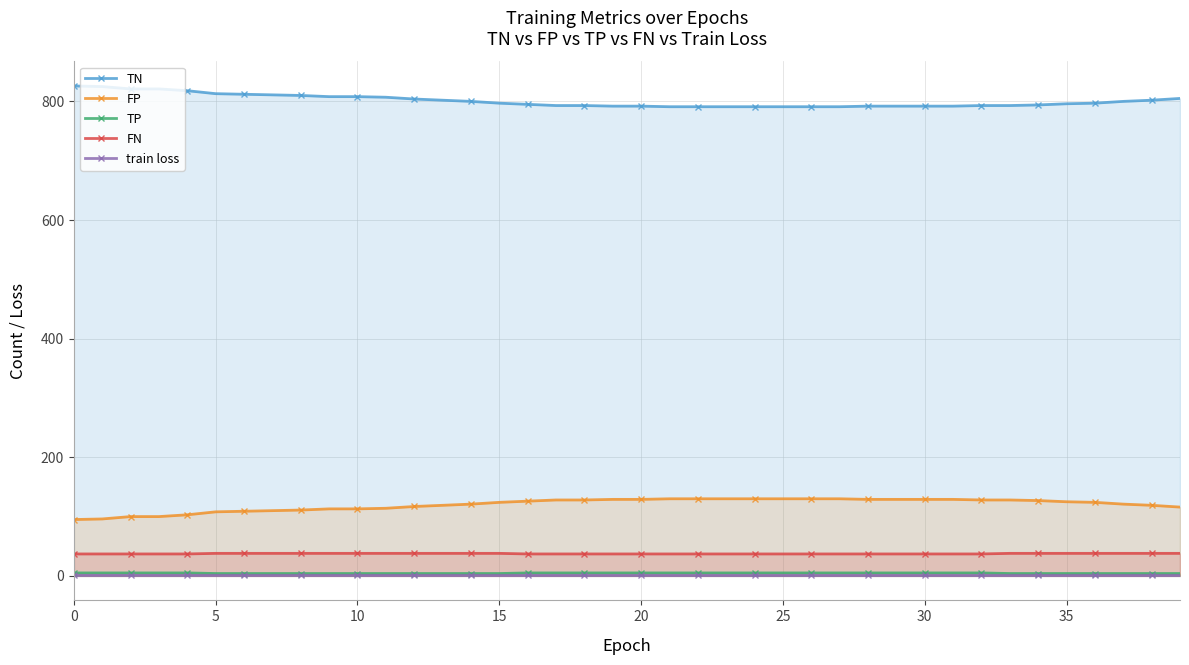

Which series has the largest range (max minus min)?

TN